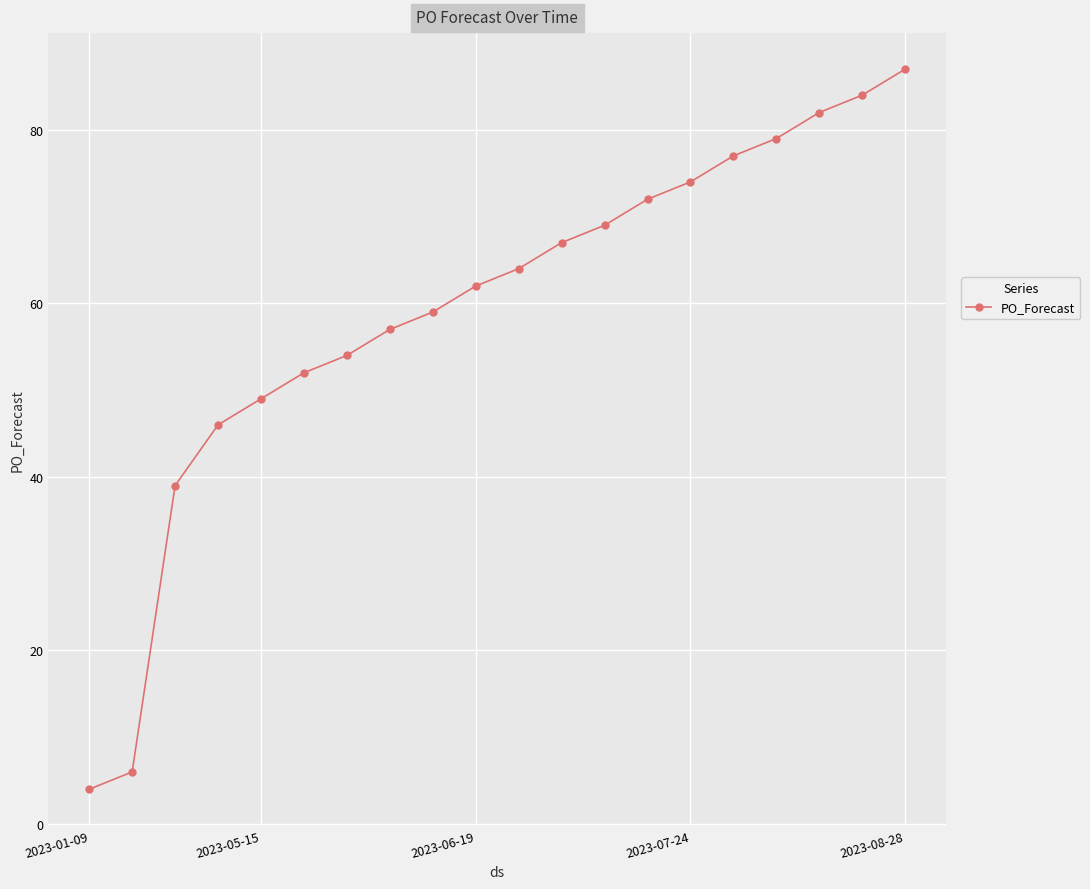

What is the maximum value shown in the chart?

87